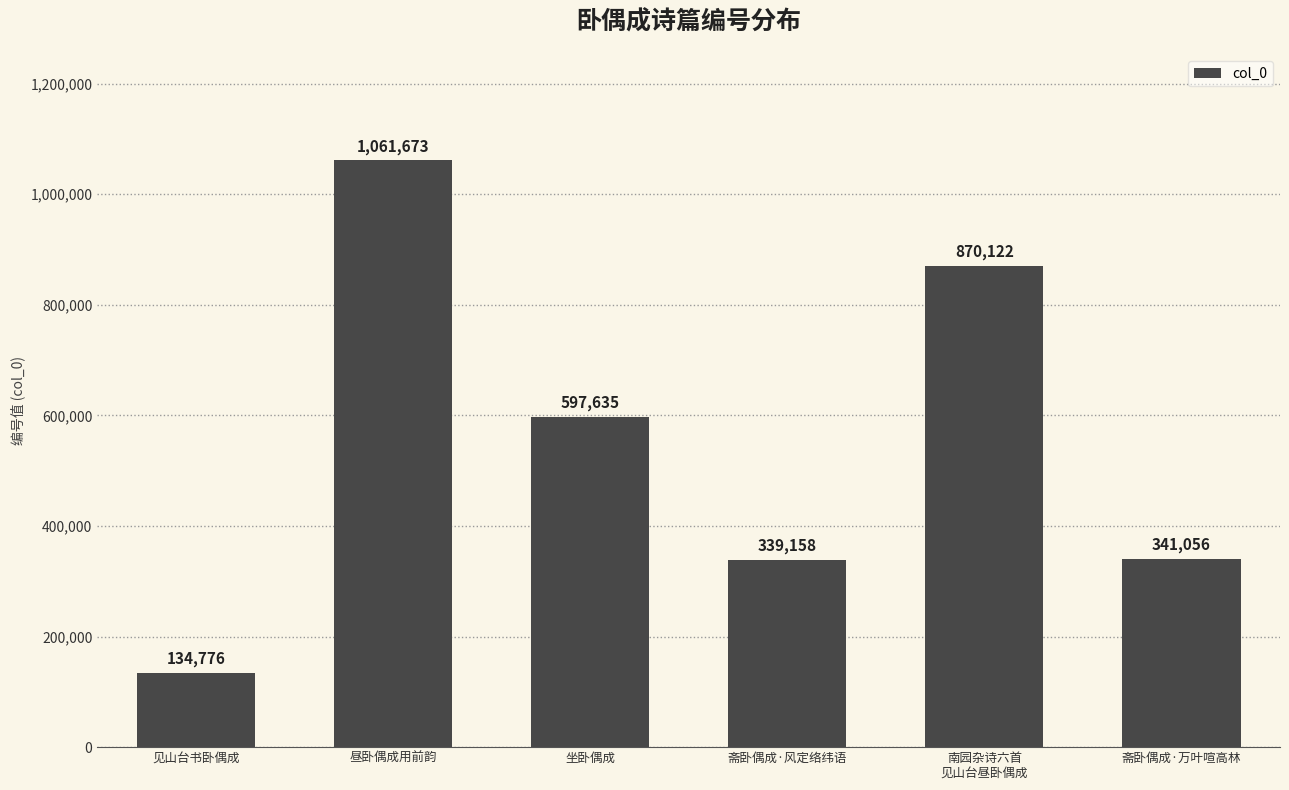

At which category does the chart reach its minimum across all series?

见山台书卧偶成